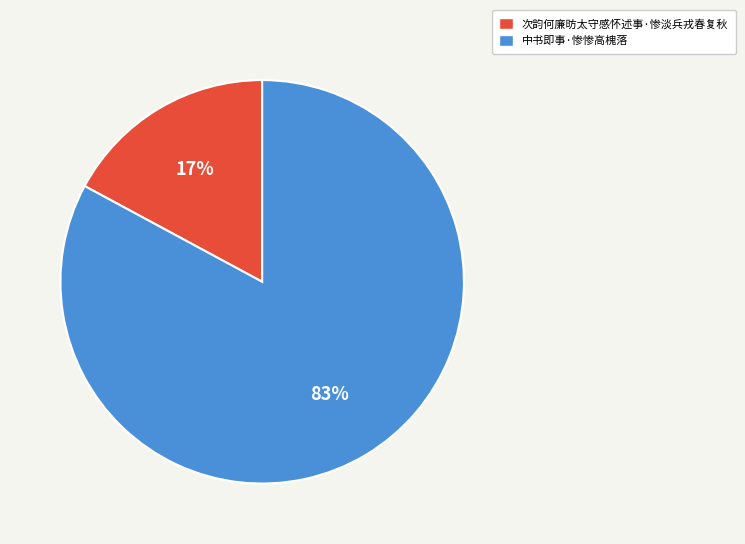

How many slices are in this pie chart?

2